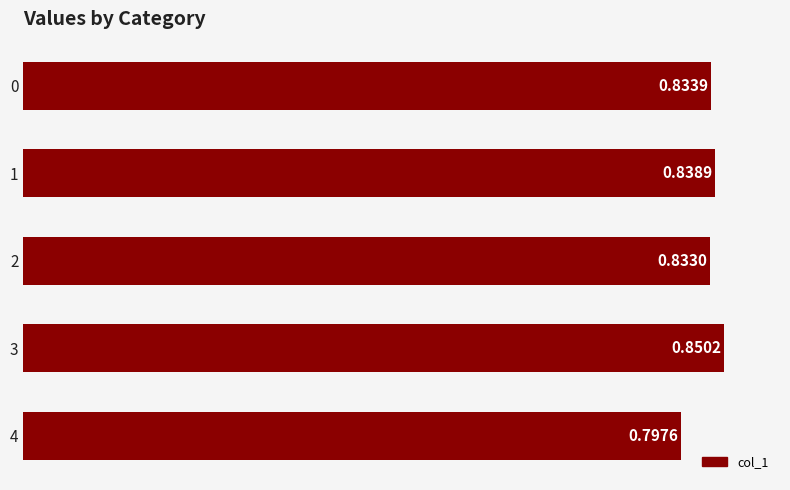

Which has a higher value, 3 or 2?

3